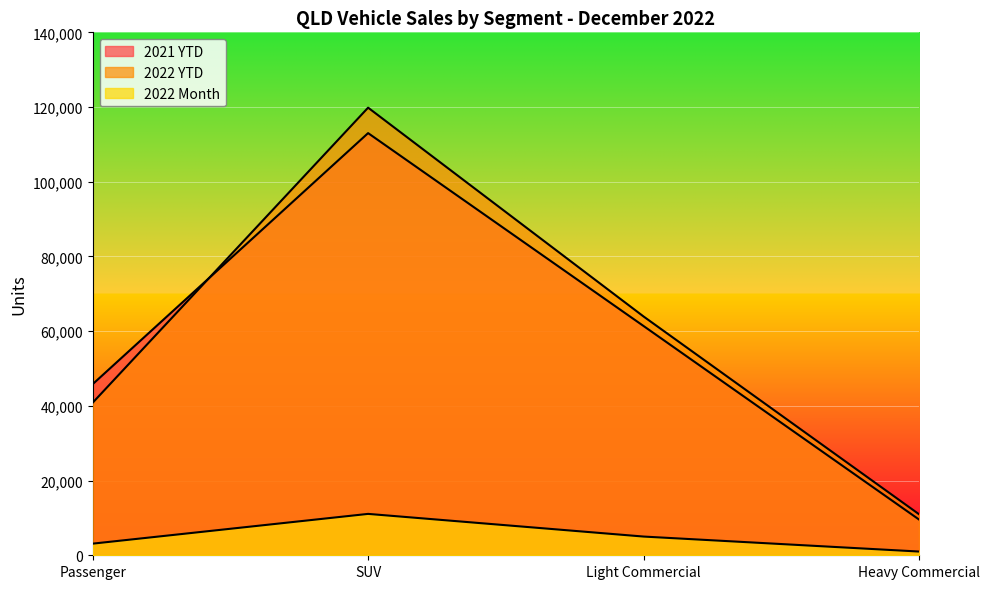

Reading right to left, extract all data points from this chart.

2021 YTD: Heavy Commercial=9574	Light Commercial=61380	SUV=113019	Passenger=45802
2022 YTD: Heavy Commercial=10995	Light Commercial=63932	SUV=119832	Passenger=40832
2022 Month: Heavy Commercial=1000	Light Commercial=5012	SUV=11080	Passenger=3112